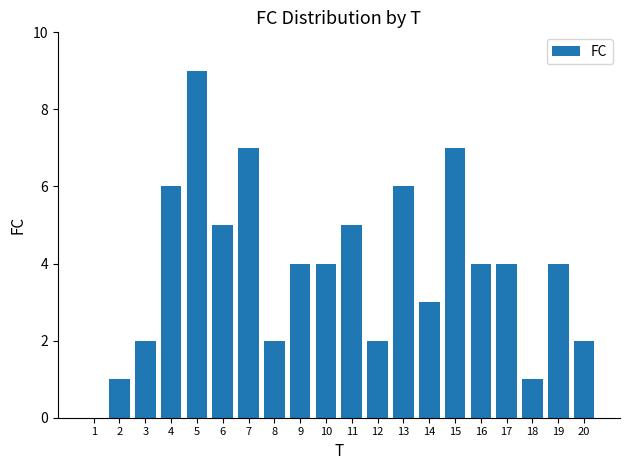

What value does the data have at 13?

6